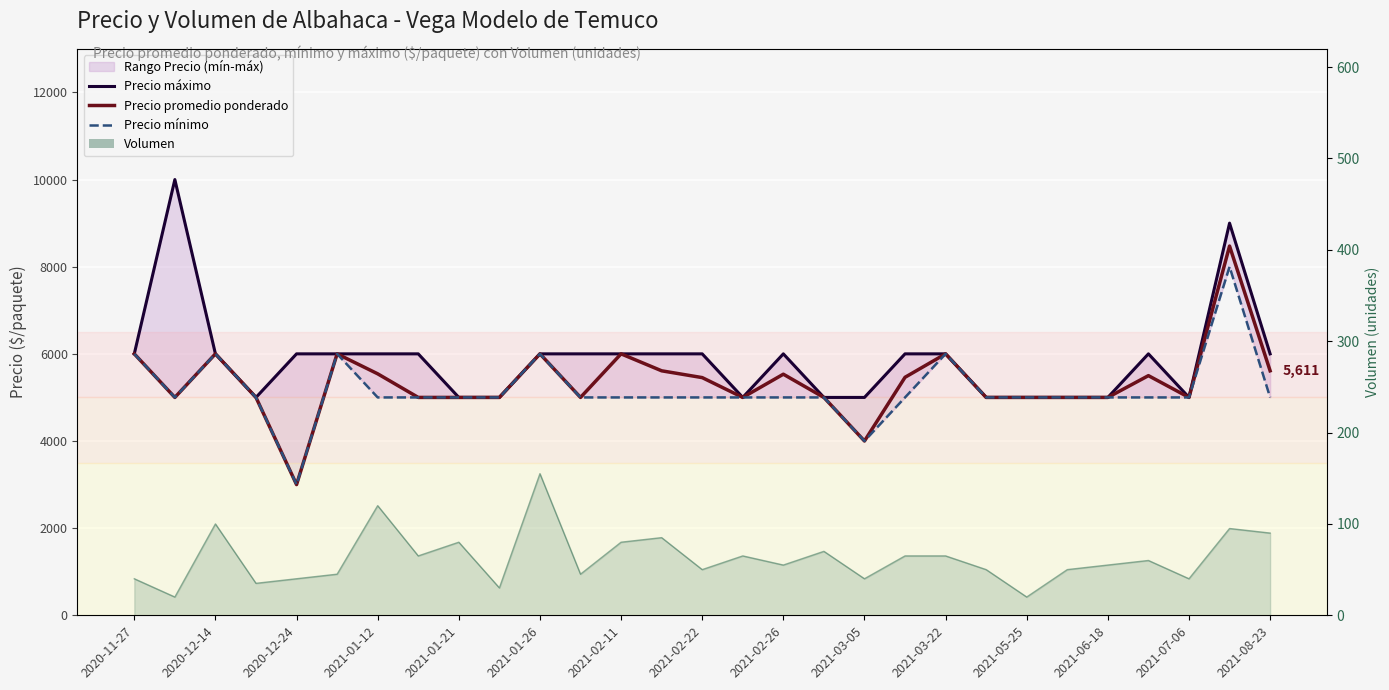

What is the maximum value for Precio mínimo?

8000